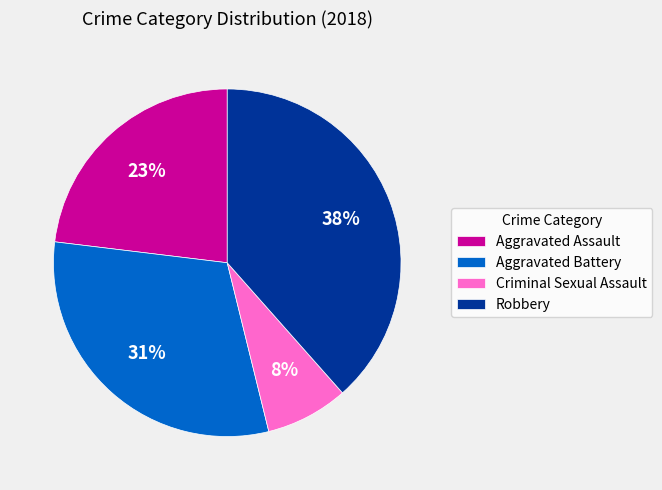

Do Aggravated Battery and Aggravated Assault together represent more than half of the pie?

Yes